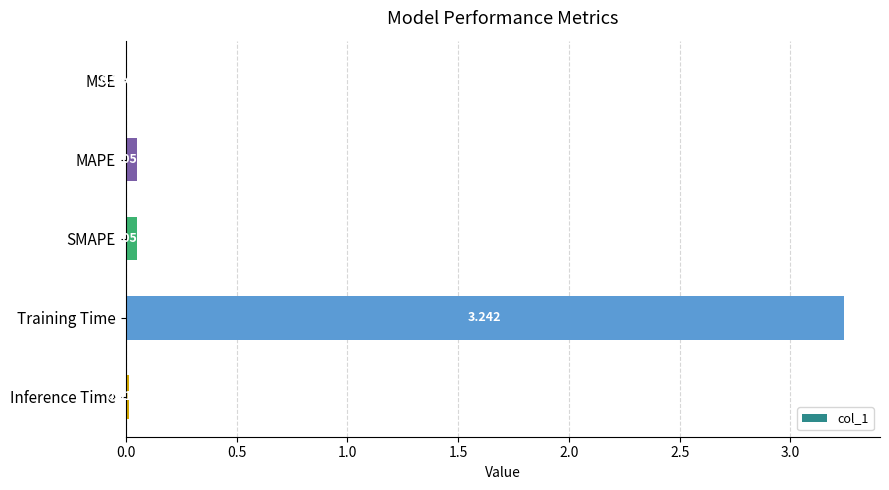

Which has a higher value, Inference Time or MAPE?

MAPE